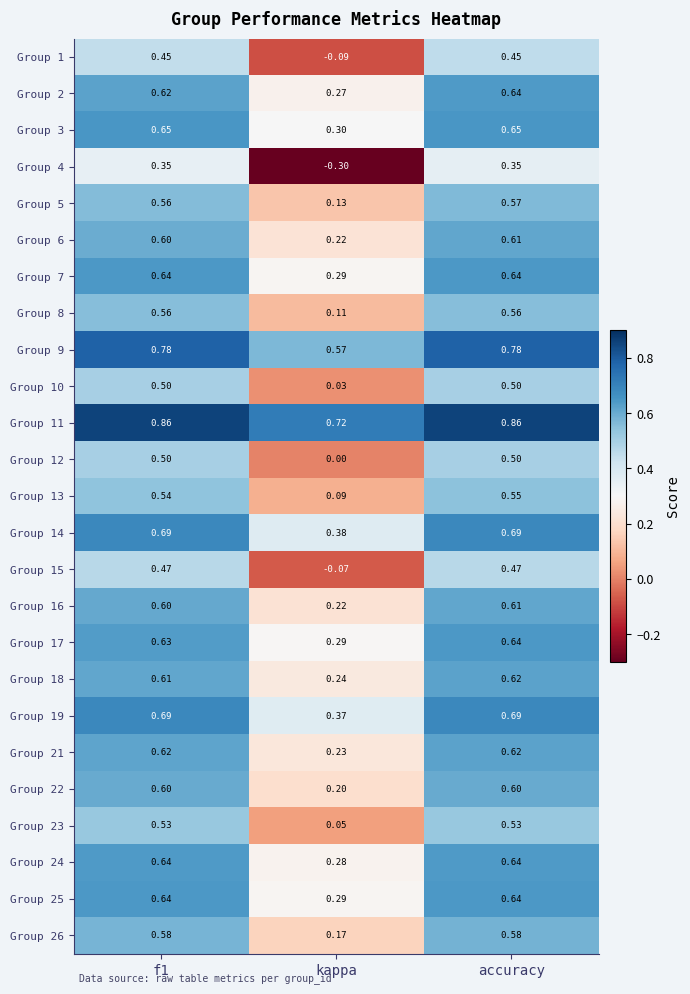

Count the number of data series in this chart.

25